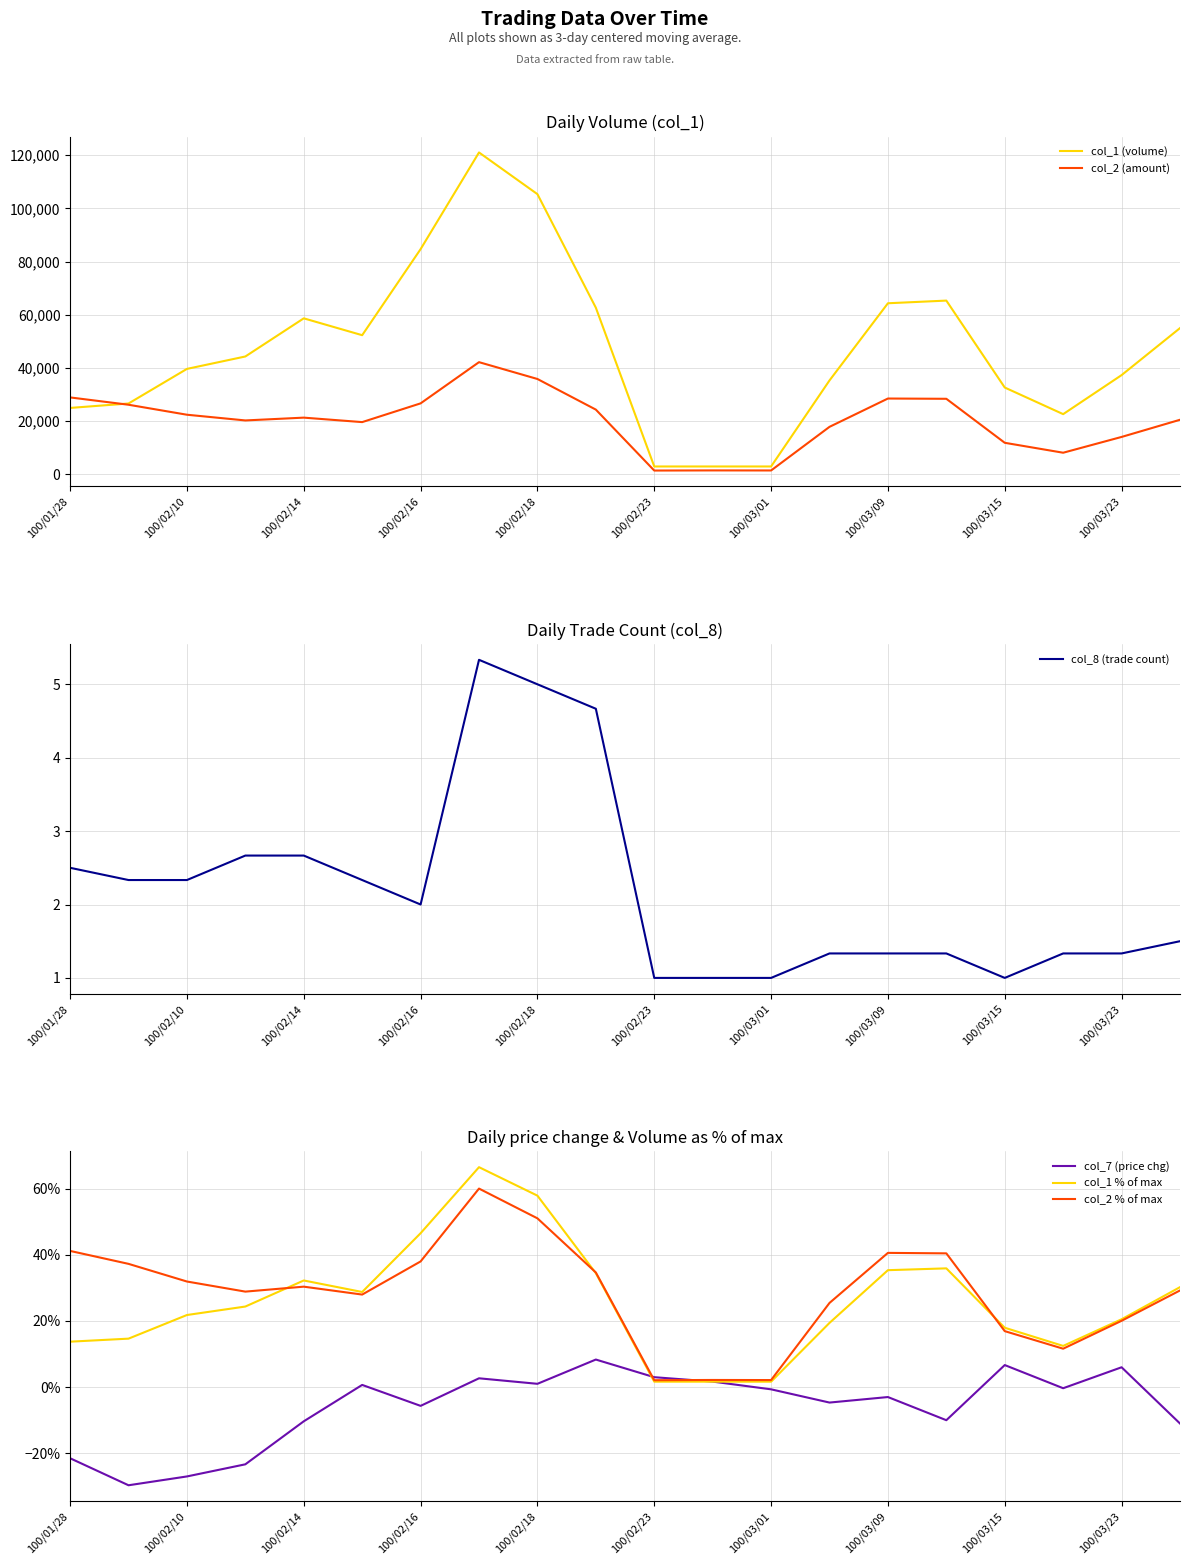

True or false: col_8 (trade count) has a value of 3.1 at 100/02/23.

False